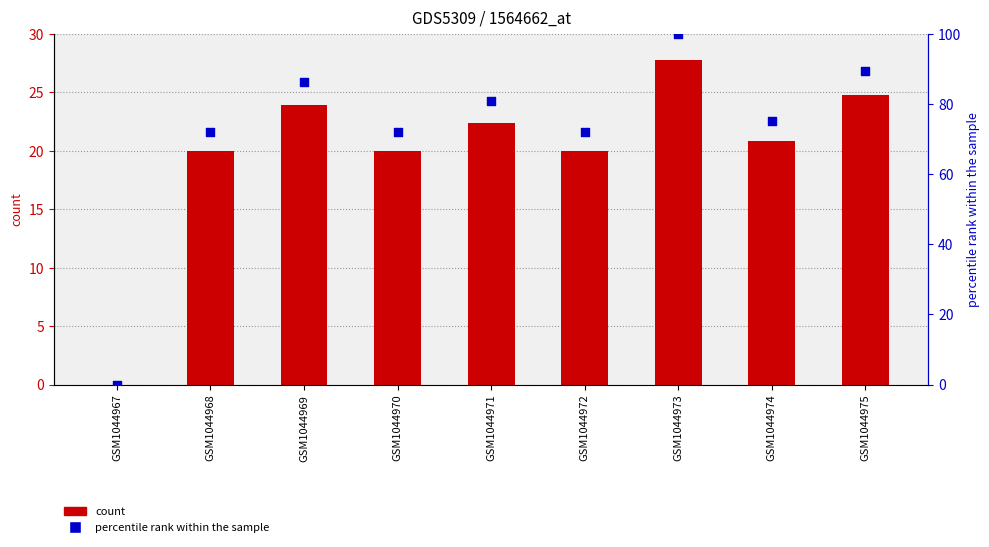

Which series contains the lowest Y value?

TBar